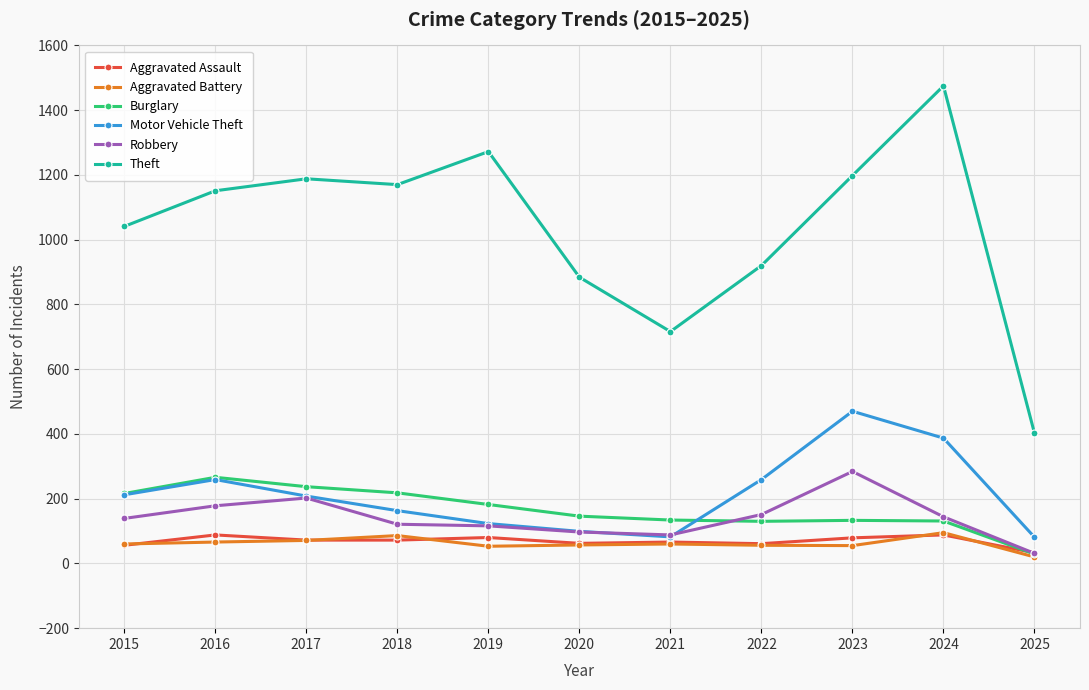

What value does the Robbery series have at 2018?

121